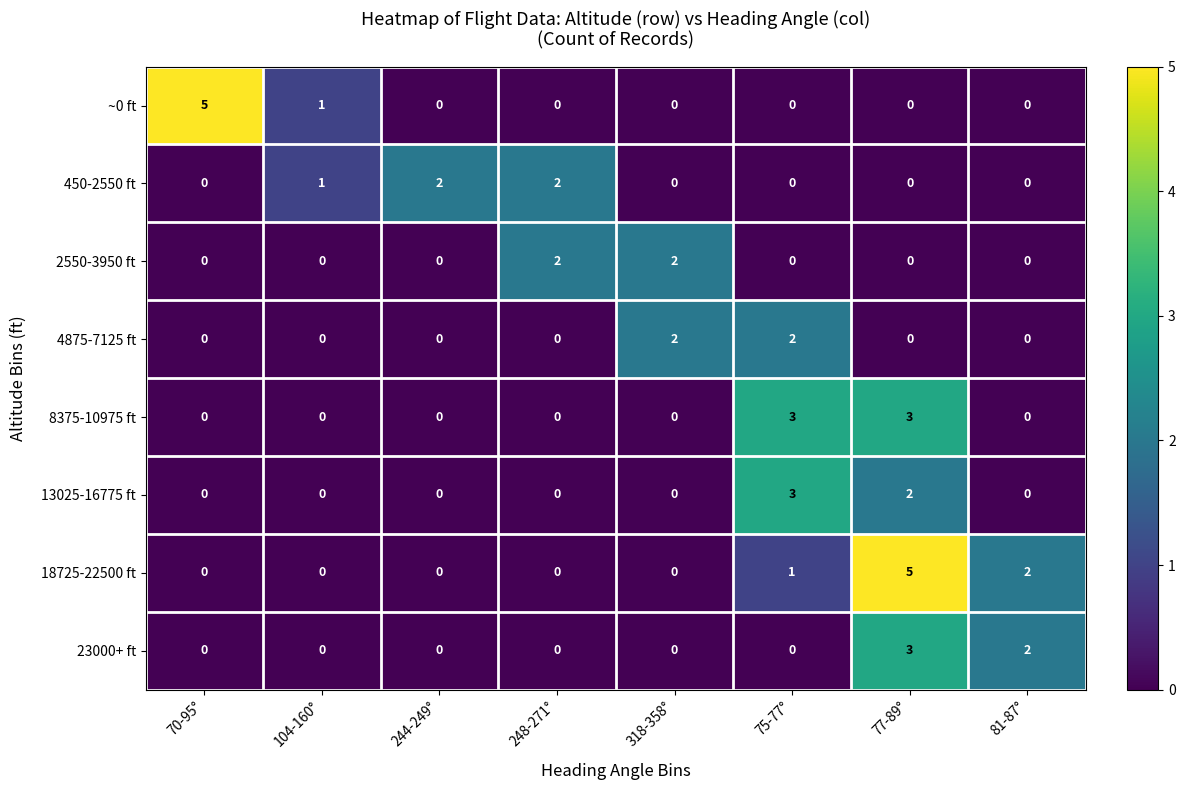

At which category is the sum across all series the highest?

77-89°